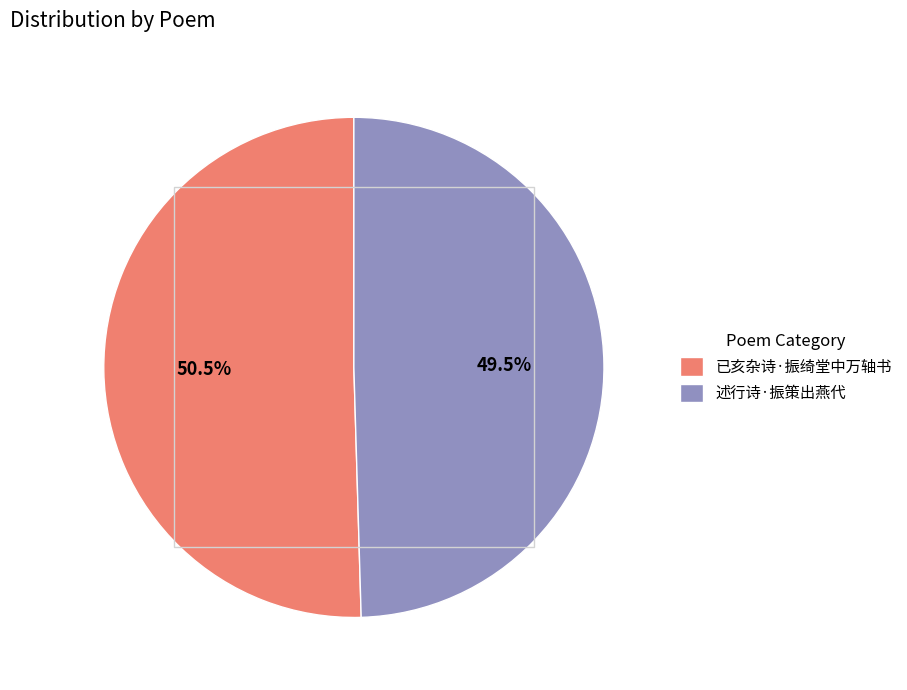

The 述行诗·振策出燕代 slice represents 60% of the pie. True or false?

False